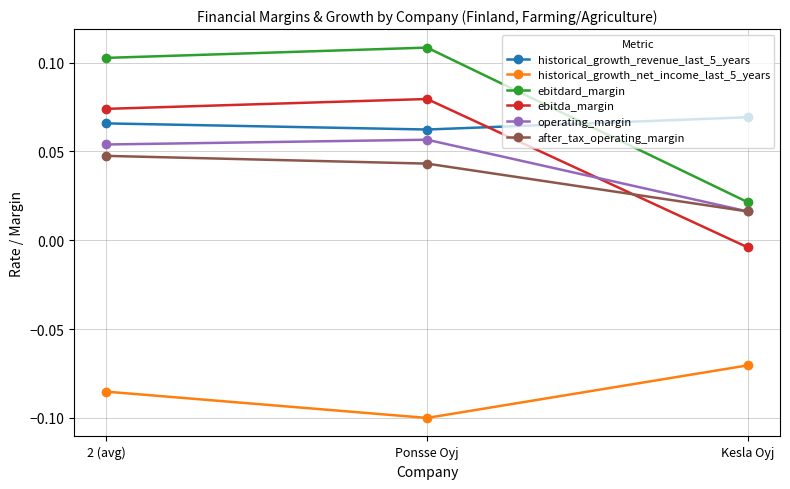

Which series has the largest range (max minus min)?

ebitdard_margin